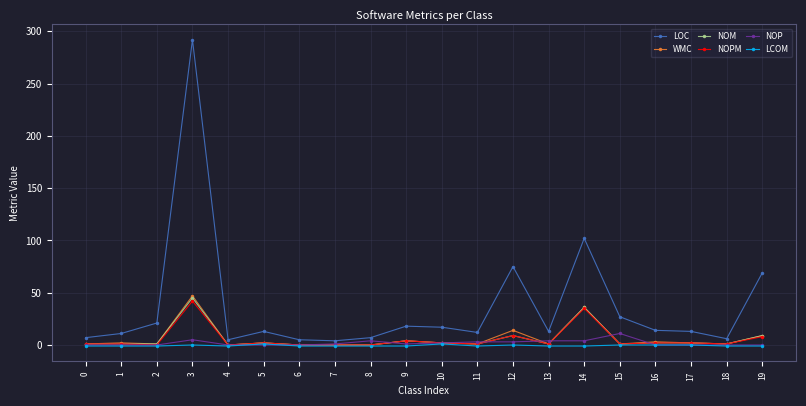

Read the NOP value at 14, to the nearest 5.

5